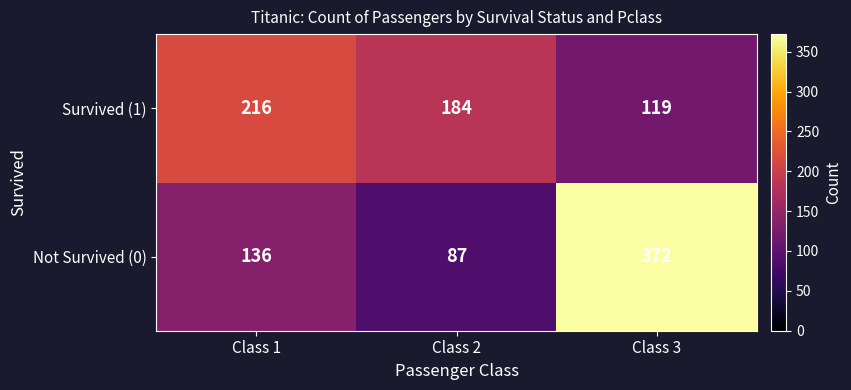

How many Not Survived (0) values are between 87 and 372?

3